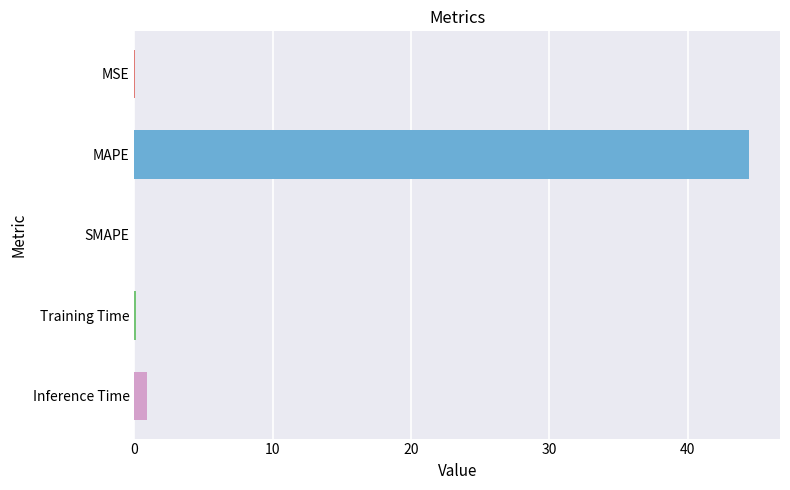

Which label corresponds to the largest value in the chart?

MAPE